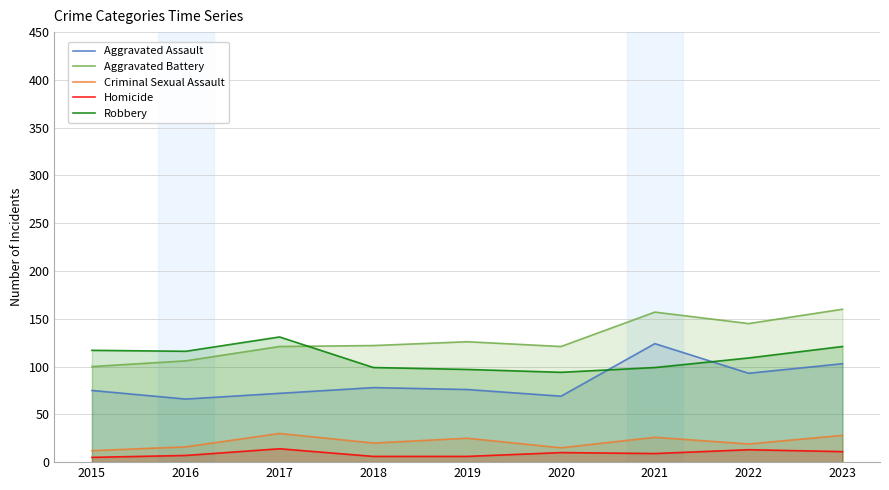

What is the value of the Homicide point at the 9th from the left?

11